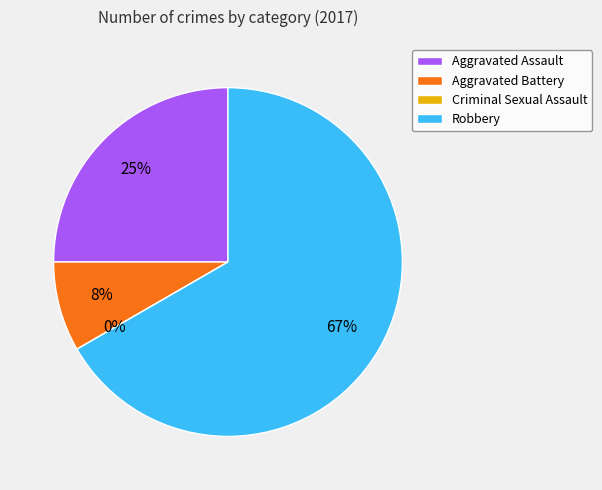

Which category accounts for the majority?

Robbery